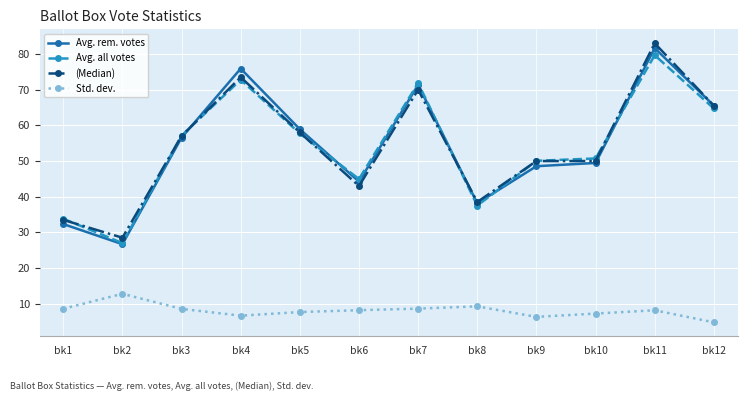

Where is the first local minimum for Avg. all votes?

bk2